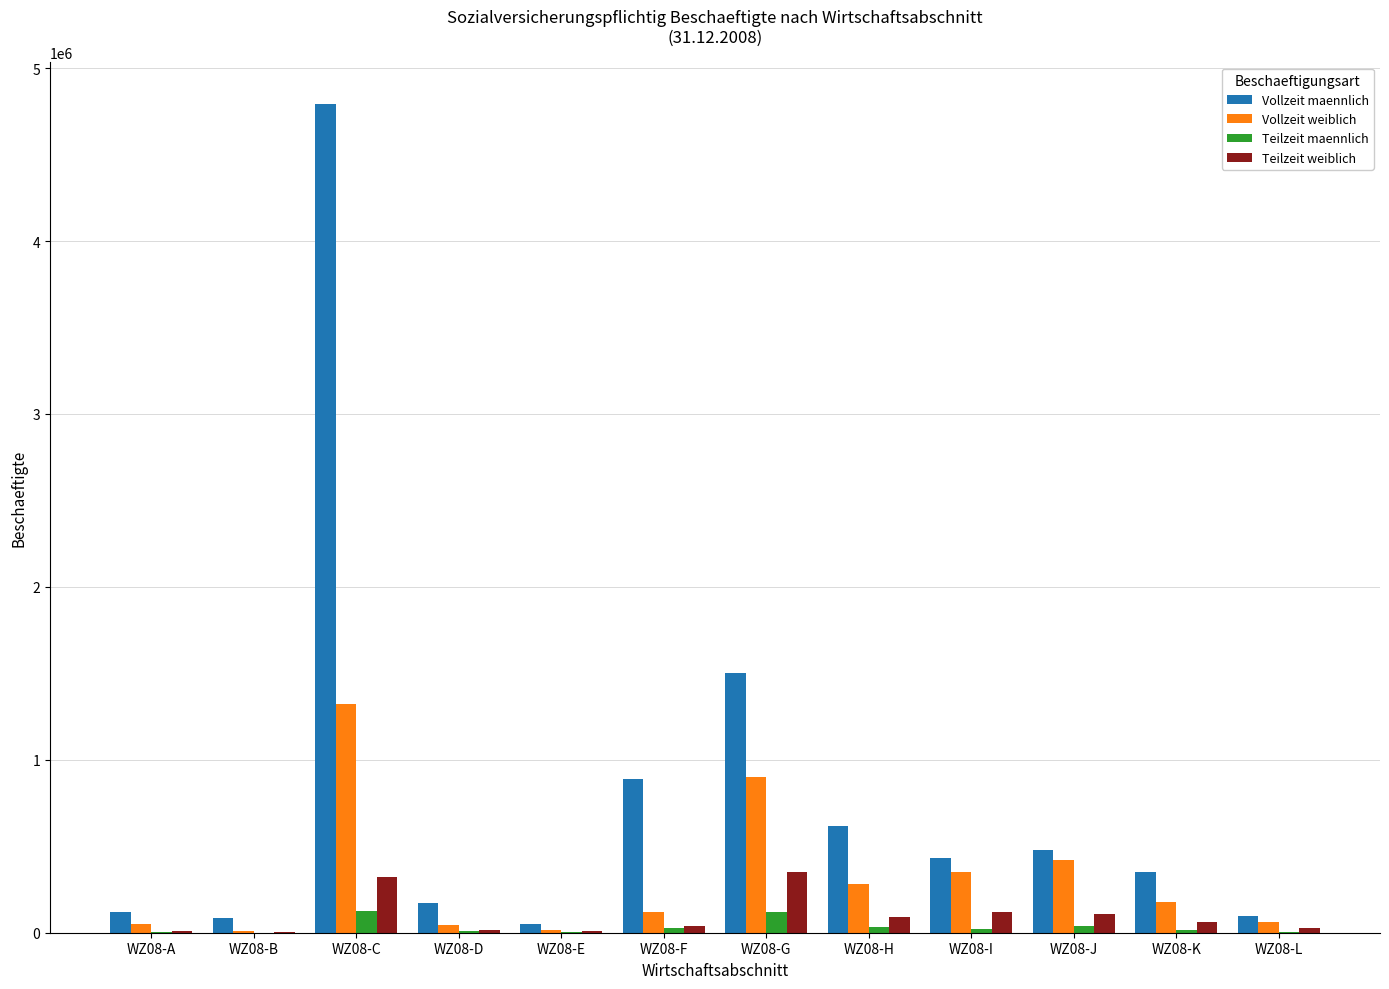

Is the value of Vollzeit maennlich at WZ08-J greater than the value of Teilzeit weiblich at WZ08-K?

Yes